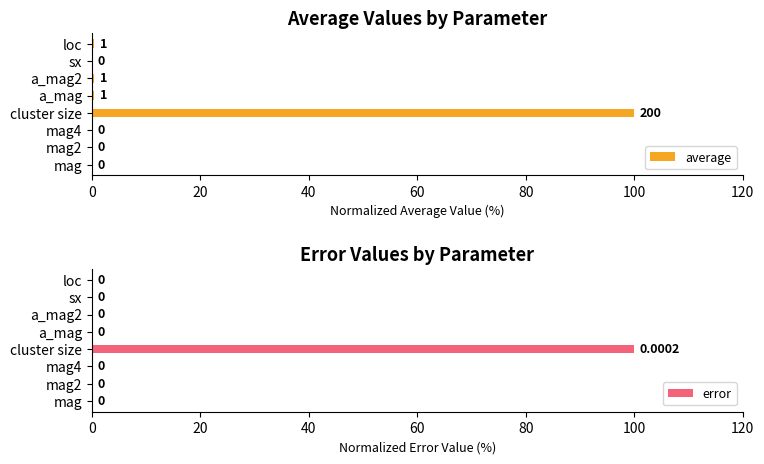

What is the sum of all error values?

100